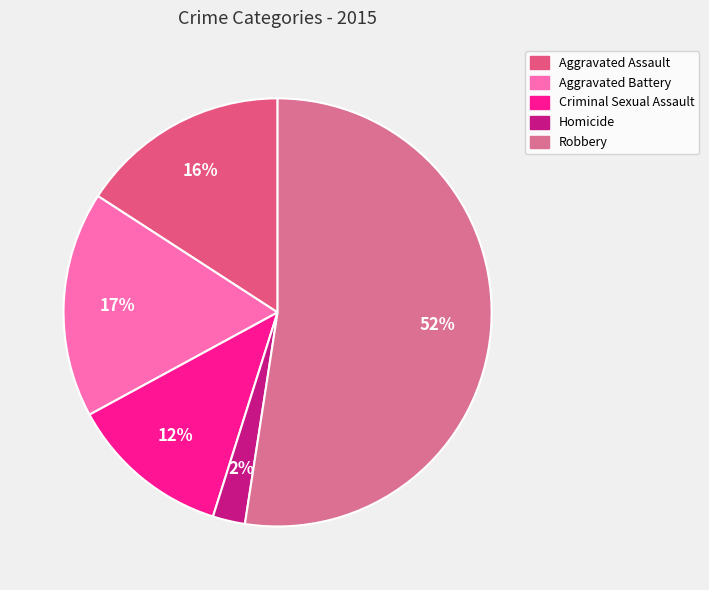

Is Aggravated Assault the majority of the pie?

No